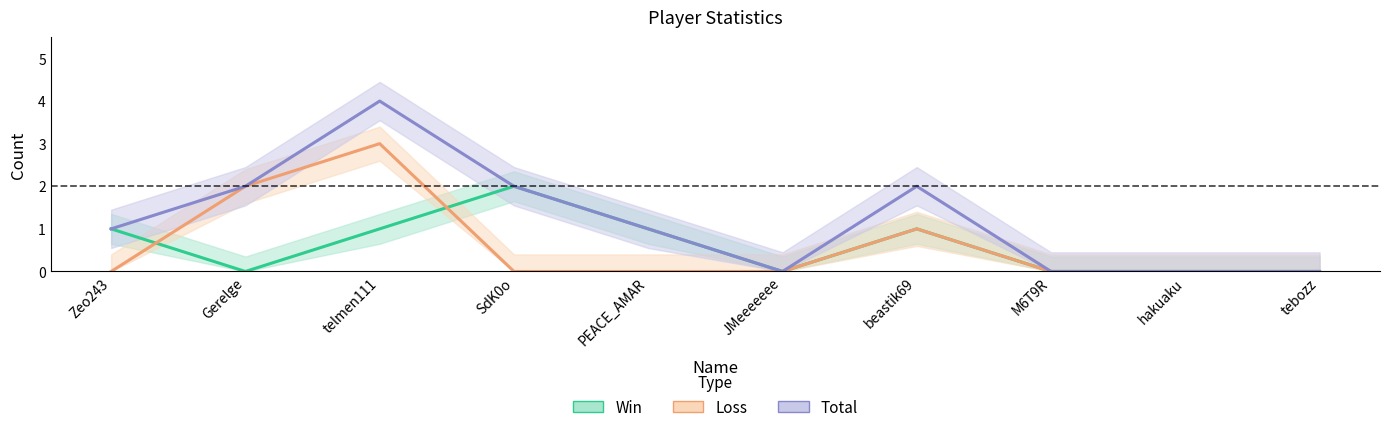

What is the spread (max minus min) of values at telmen111?

3